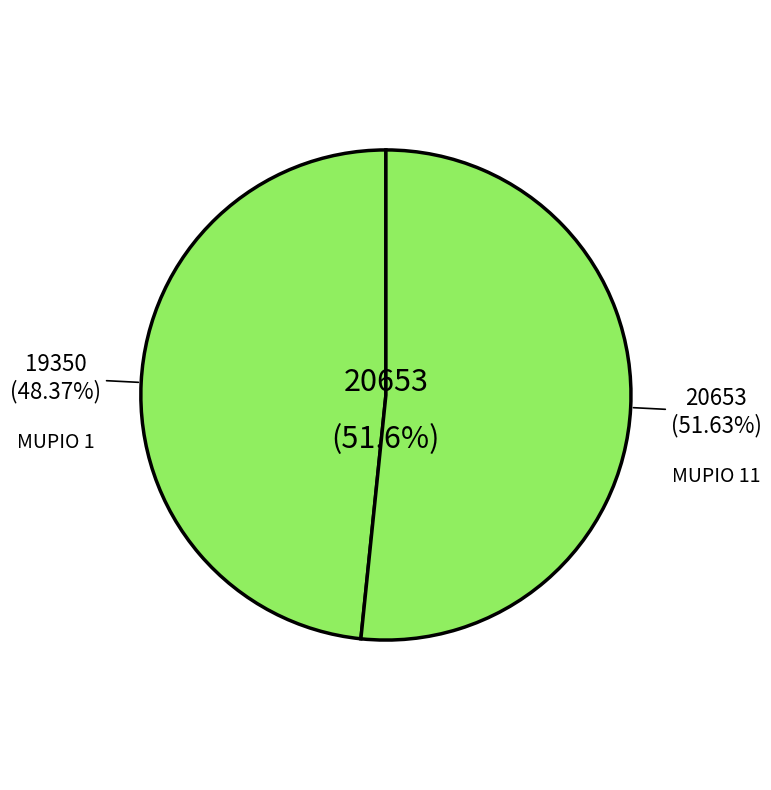

What percentage is the 11 slice, to the nearest percent?

52%